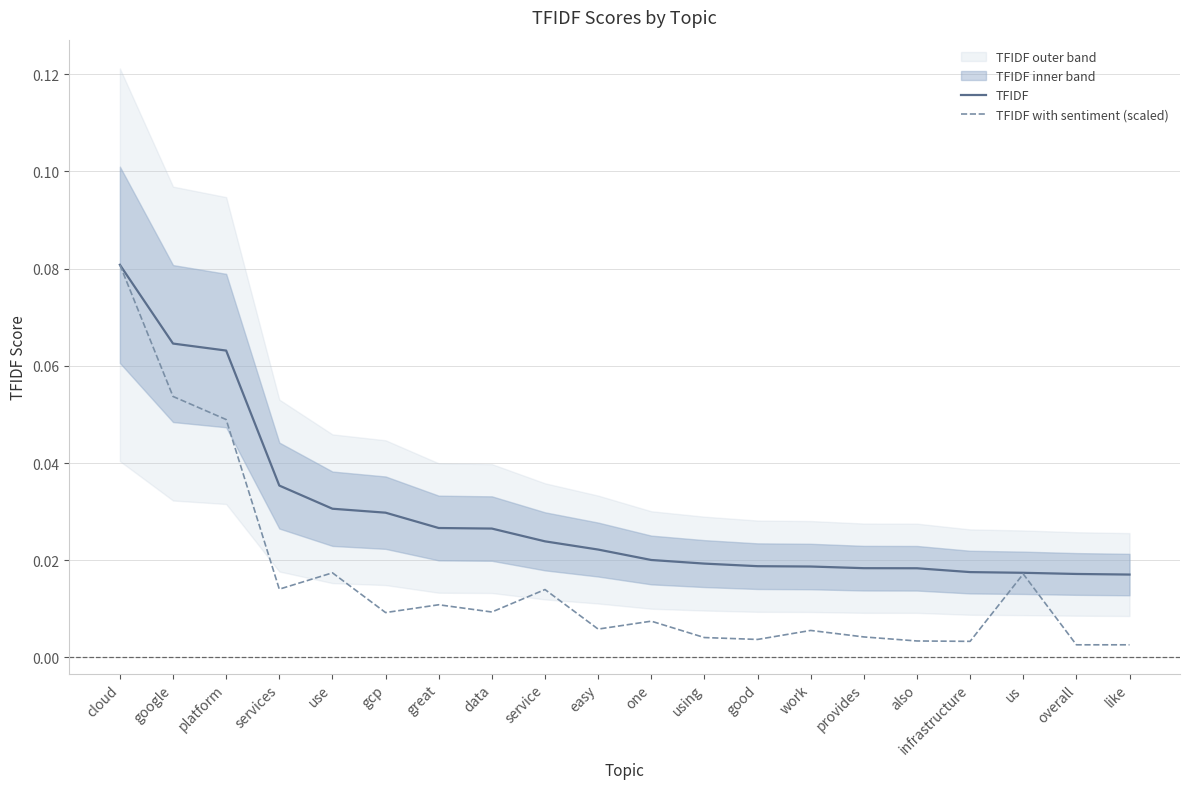

What is the label of the 14th point from the right?

great